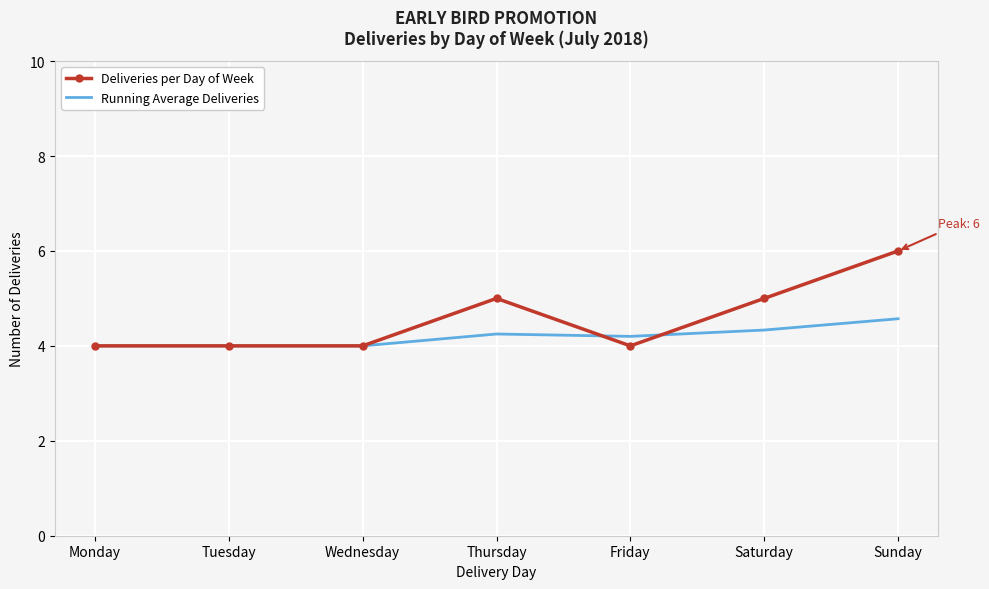

Rank the series by their maximum value, from highest to lowest.

Deliveries per Day of Week, Running Average Deliveries